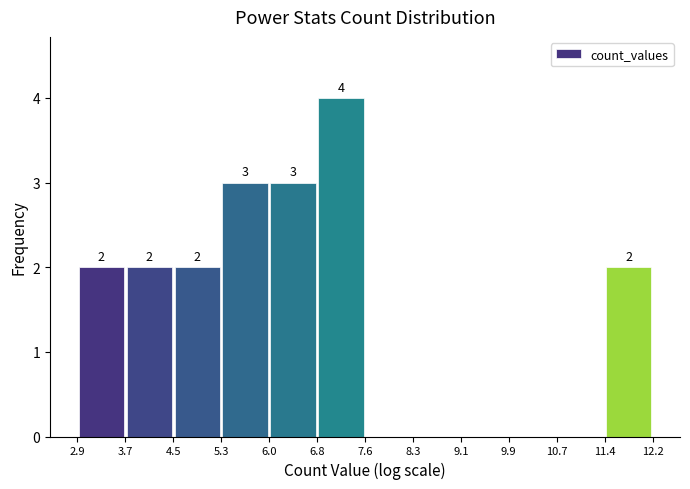

Over which range of the x-axis is the bar tallest?

6.8 to 7.6